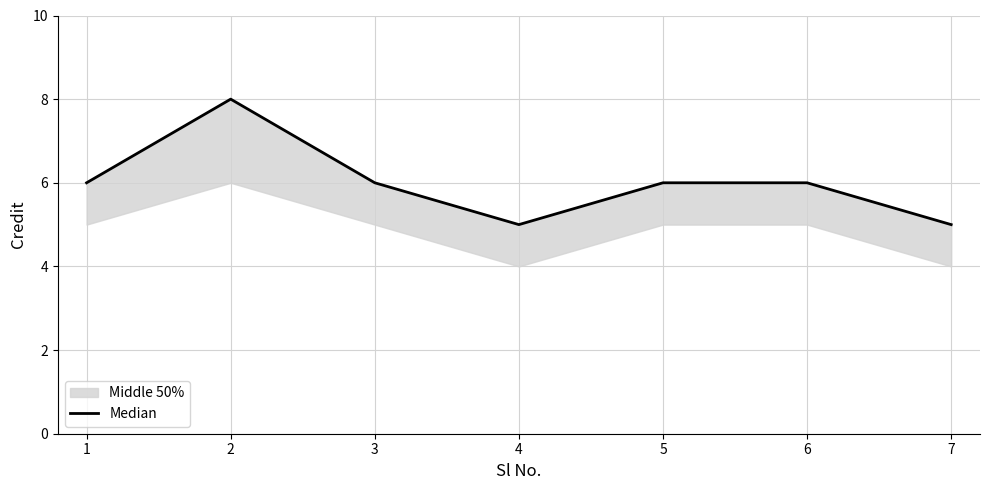

How many points are lower than both their immediate neighbors (excluding endpoints)?

1